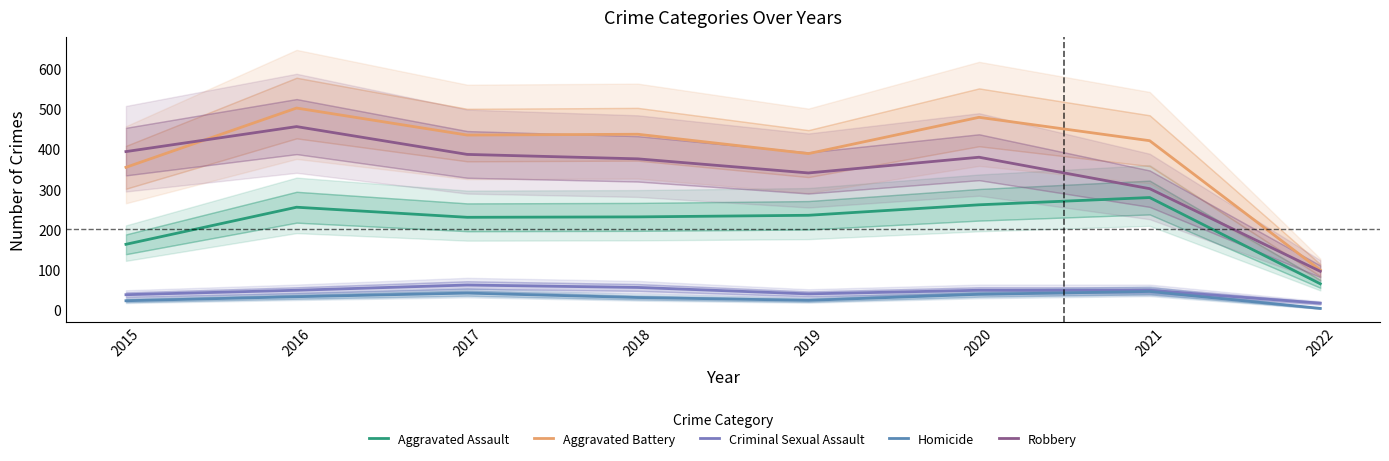

Which series has the largest range (max minus min)?

Aggravated Battery